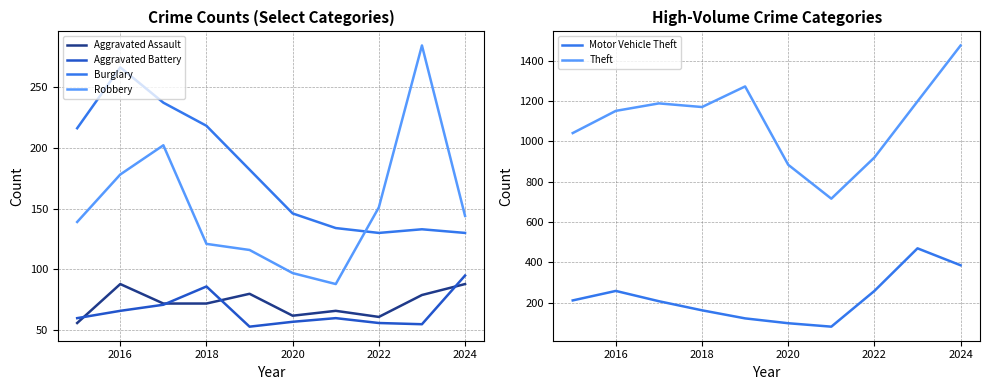

What is the sum of all Burglary values?

1792